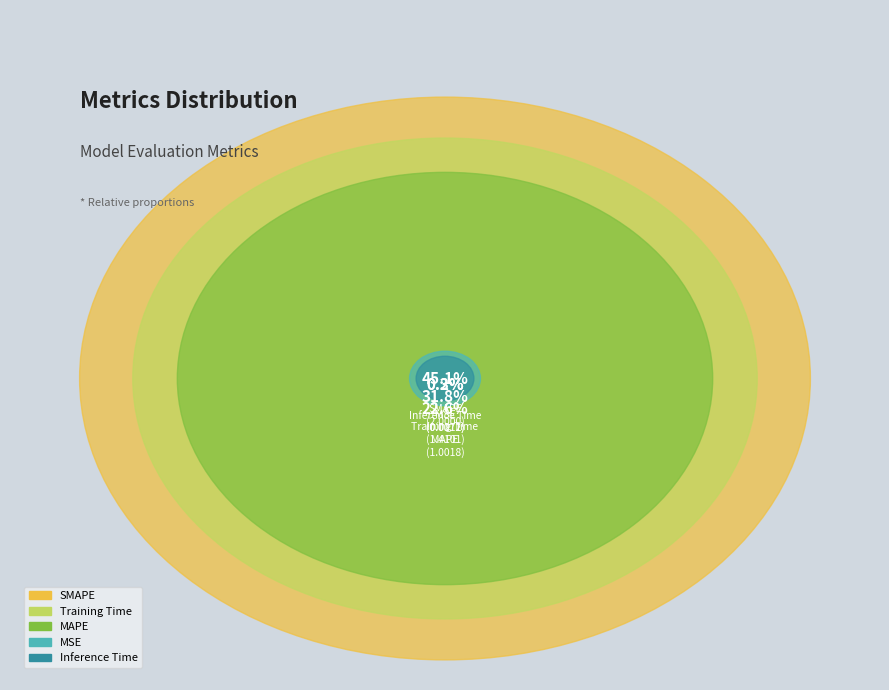

To the nearest percent, what is the difference between the largest and smallest slice percentages?

45%